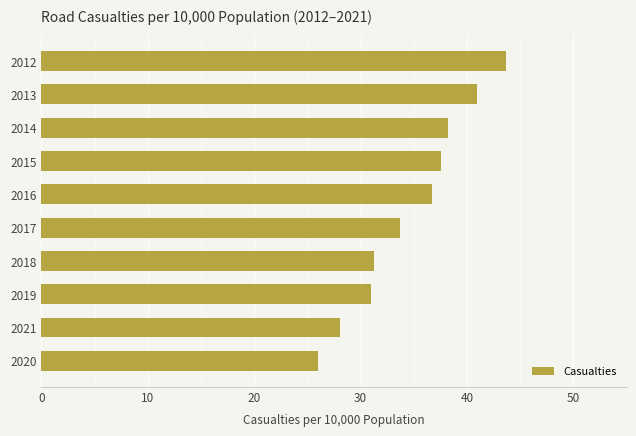

What is the ratio of the value at 2017 to the value at 2016?

0.9